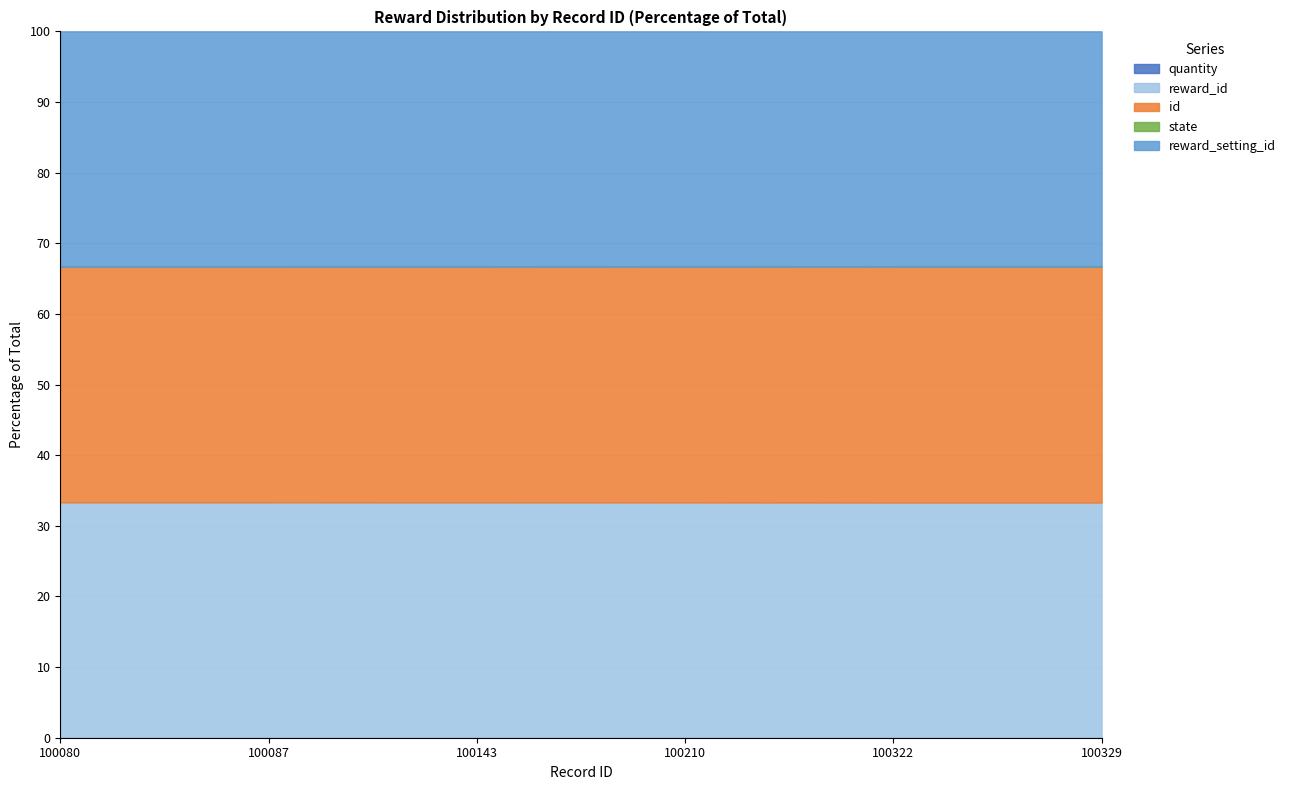

Reading right to left, extract all data points from this chart.

quantity: 100329=10	100322=10	100210=10	100143=10	100087=10	100080=10
reward_id: 100329=100000	100322=100000	100210=100000	100143=100000	100087=100000	100080=100000
id: 100329=100329	100322=100322	100210=100210	100143=100143	100087=100087	100080=100080
state: 100329=3	100322=3	100210=3	100143=3	100087=3	100080=3
reward_setting_id: 100329=100004	100322=100004	100210=100004	100143=100004	100087=100004	100080=100004